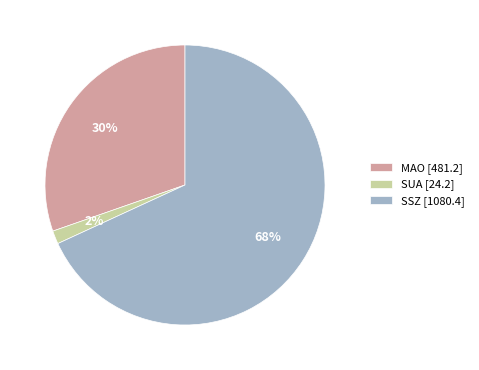

What is the smallest slice in the pie chart?

SUA [24.2]